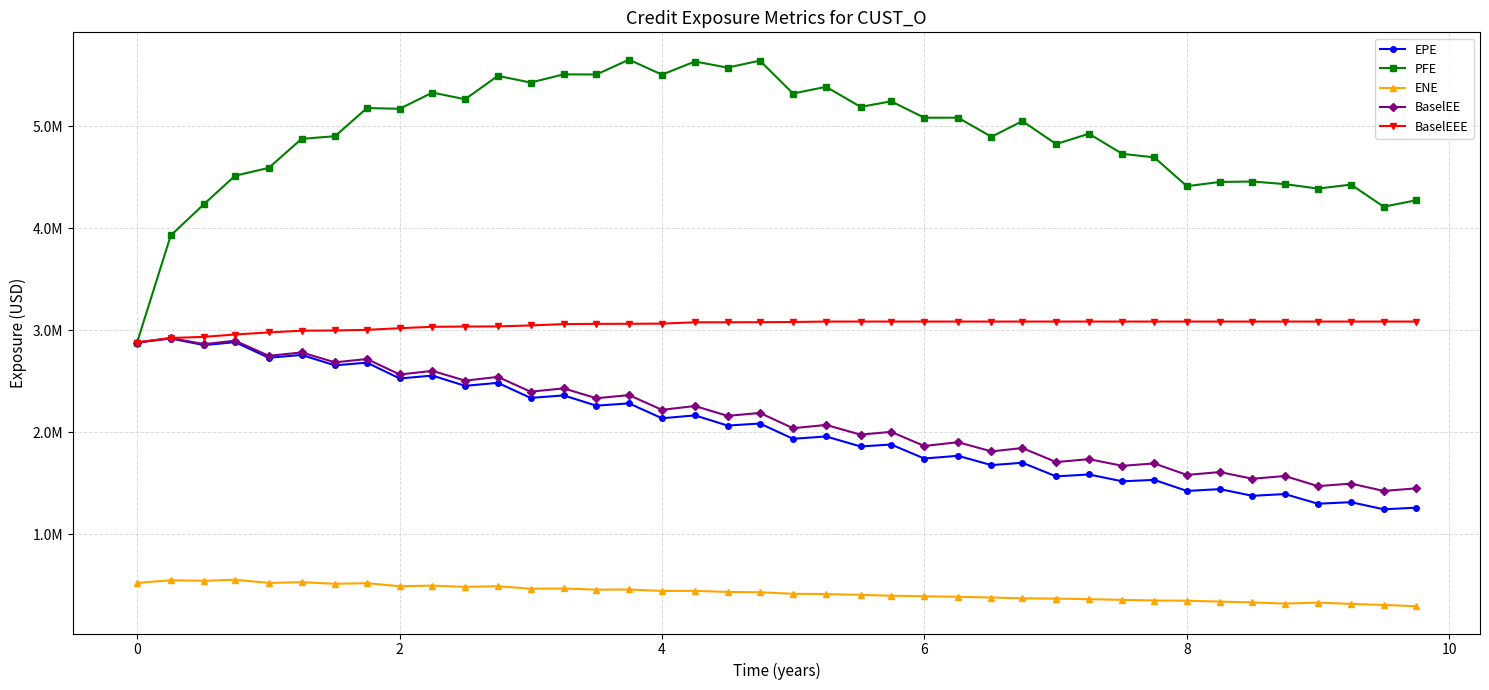

Is this an area chart (filled region under the line)?

No